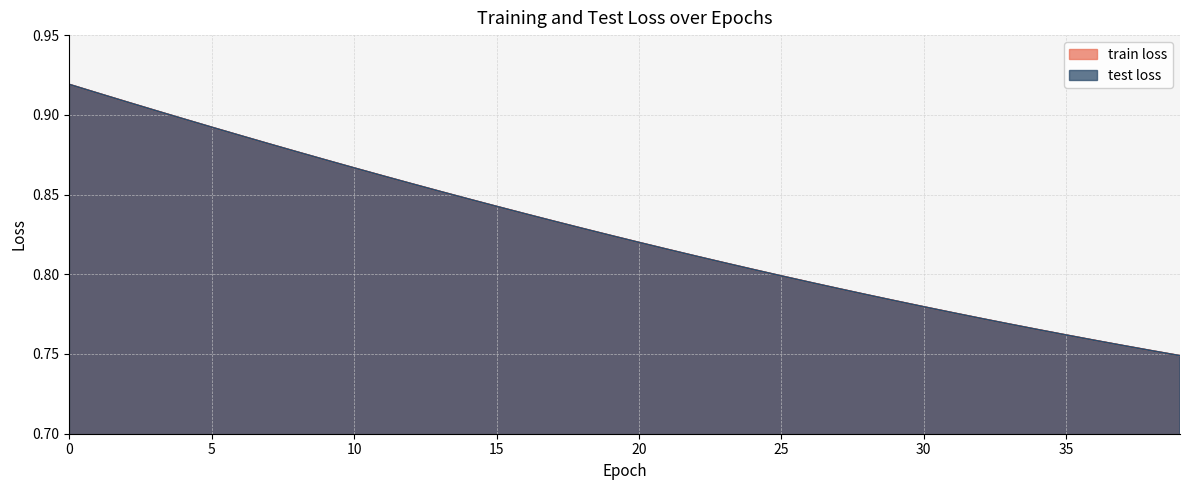

Which has a higher value, 30 or 7?

7